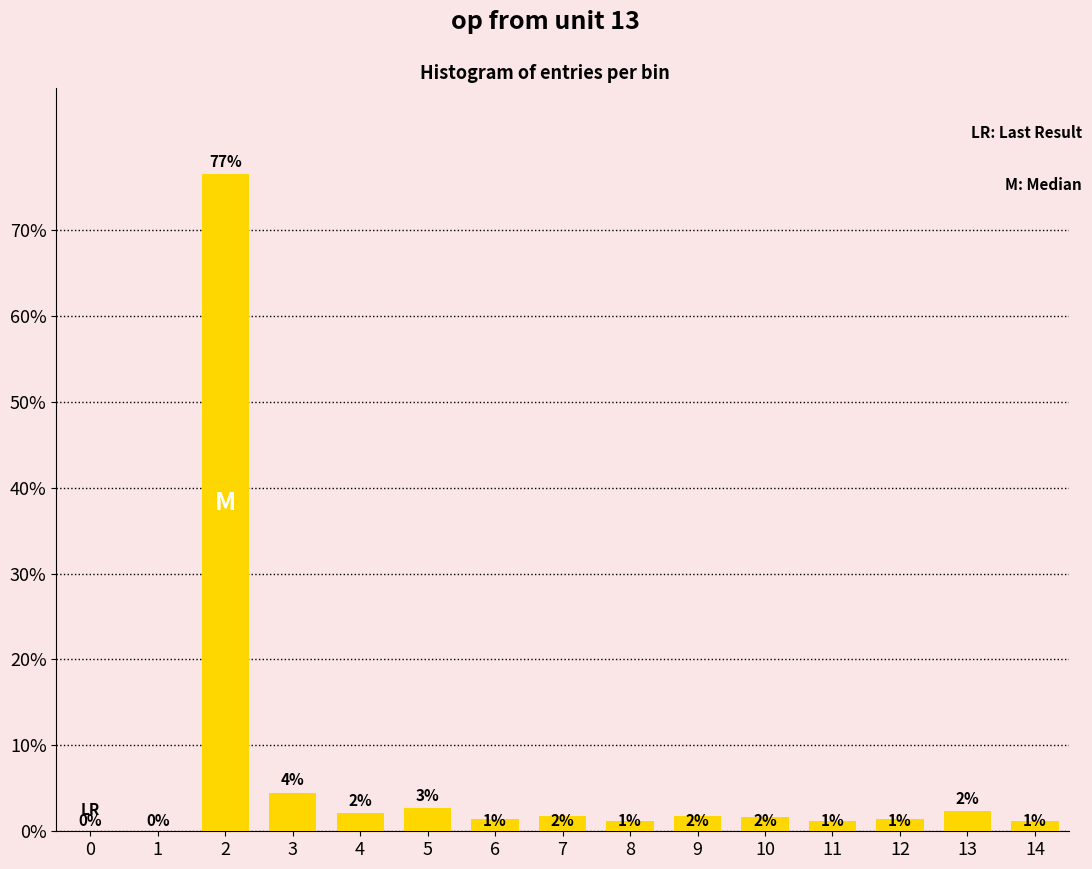

What is the value of the 13th bar from the left?

1.4